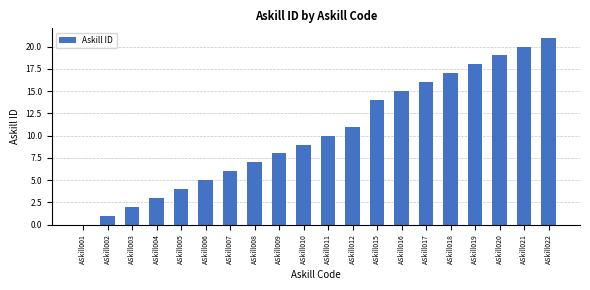

Reading right to left, transcribe all the data shown in this chart.

ASkill022=21	ASkill021=20	ASkill020=19	ASkill019=18	ASkill018=17	ASkill017=16	ASkill016=15	ASkill015=14	ASkill012=11	ASkill011=10	ASkill010=9	ASkill009=8	ASkill008=7	ASkill007=6	ASkill006=5	ASkill005=4	ASkill004=3	ASkill003=2	ASkill002=1	ASkill001=0